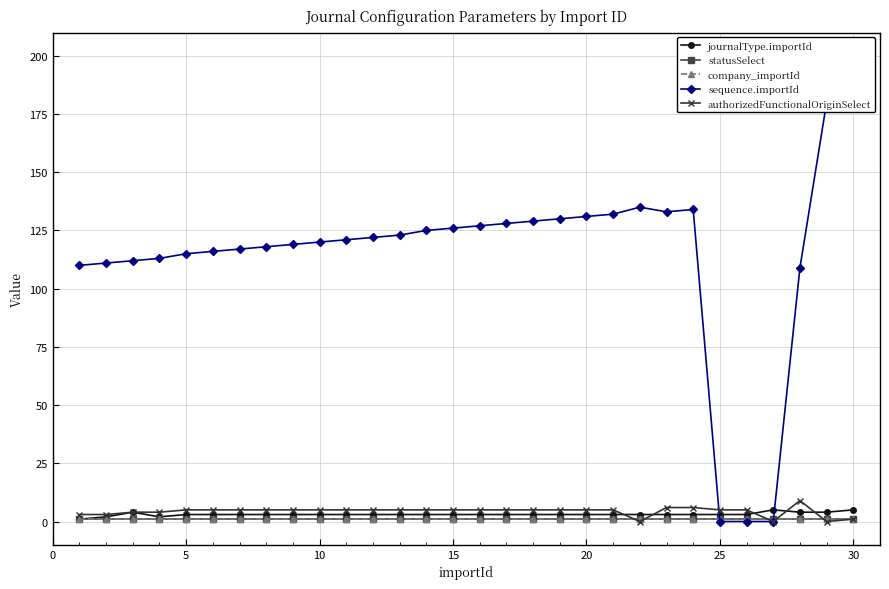

What is the value of the company_importId point at the 22nd from the left?

1